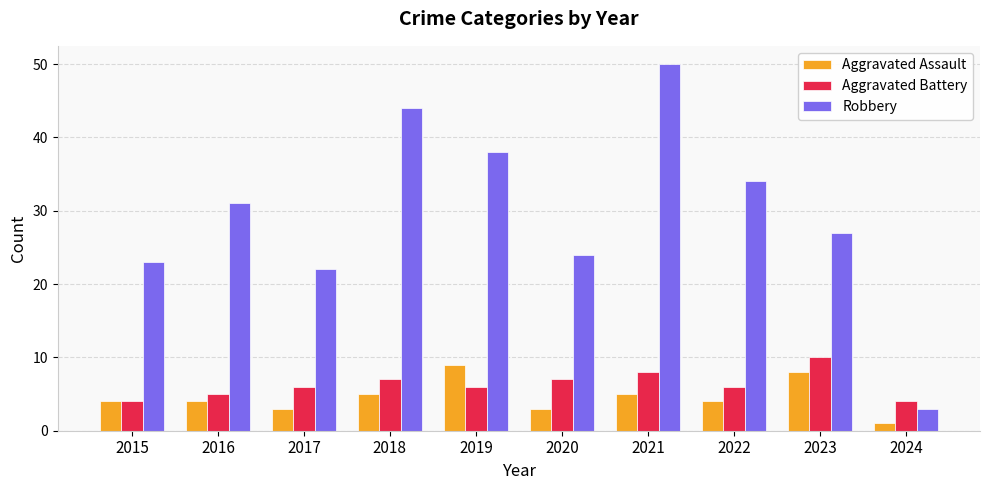

What is the minimum value for Robbery?

3